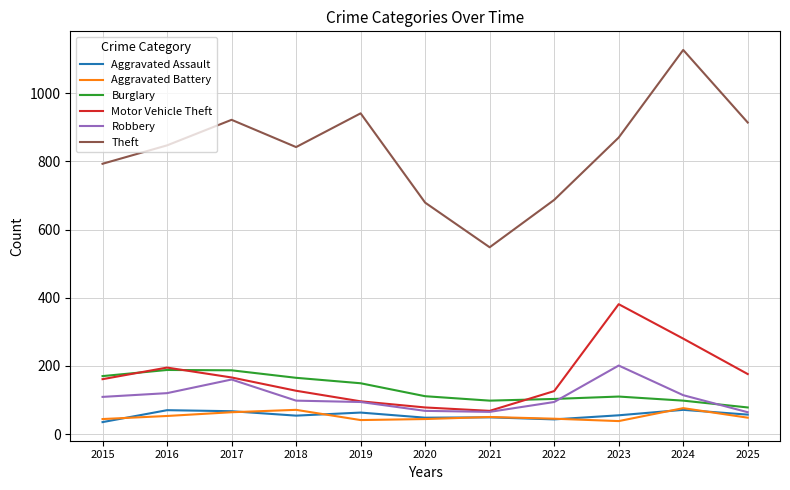

What is the spread (max minus min) of values at 2017?

858